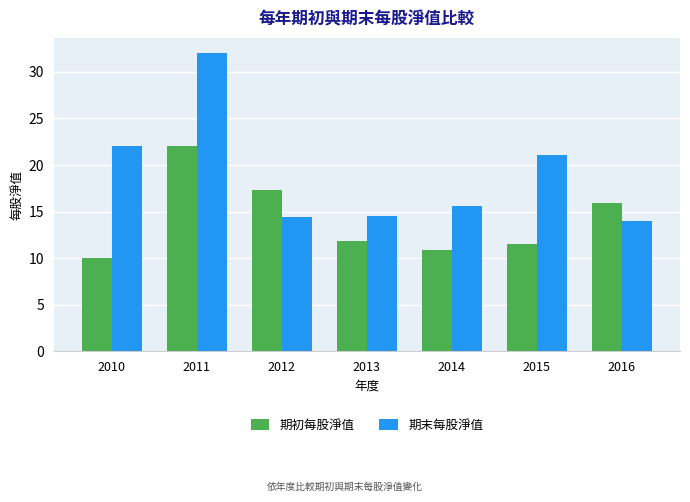

What is the maximum value shown in the chart?

32.0